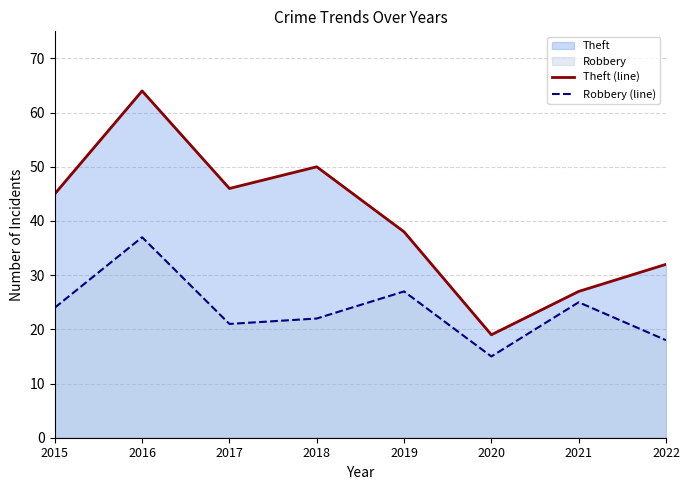

Which series has the largest range (max minus min)?

Theft (line)